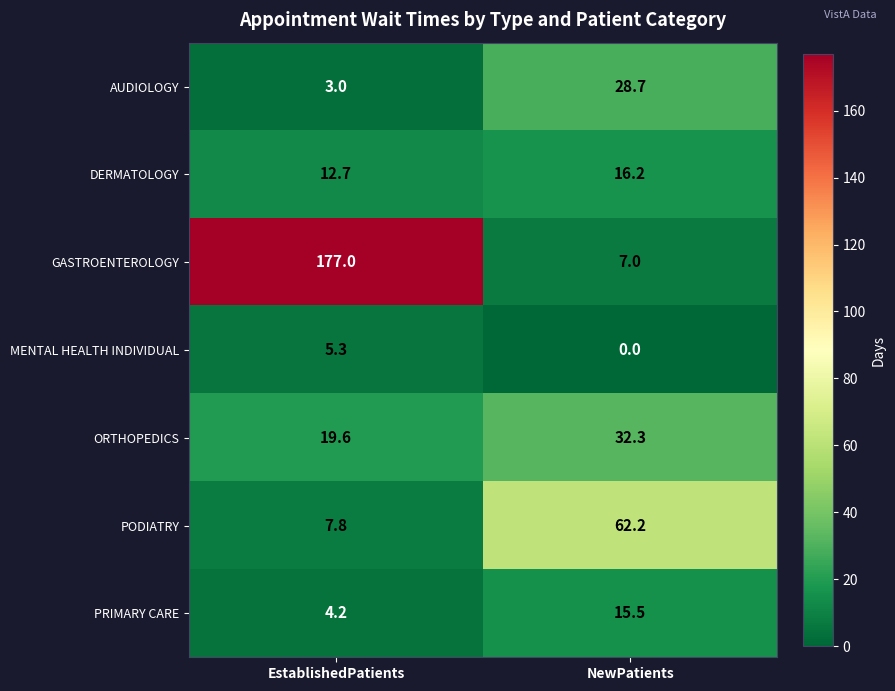

The value of PODIATRY at EstablishedPatients is 7.8. True or false?

True